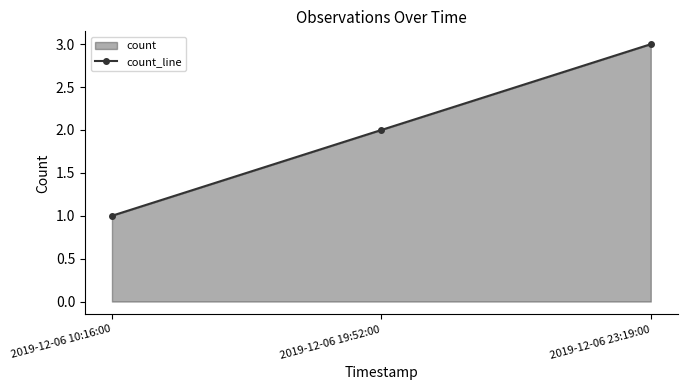

Reading left to right, list all the values displayed in this chart.

1	2	3